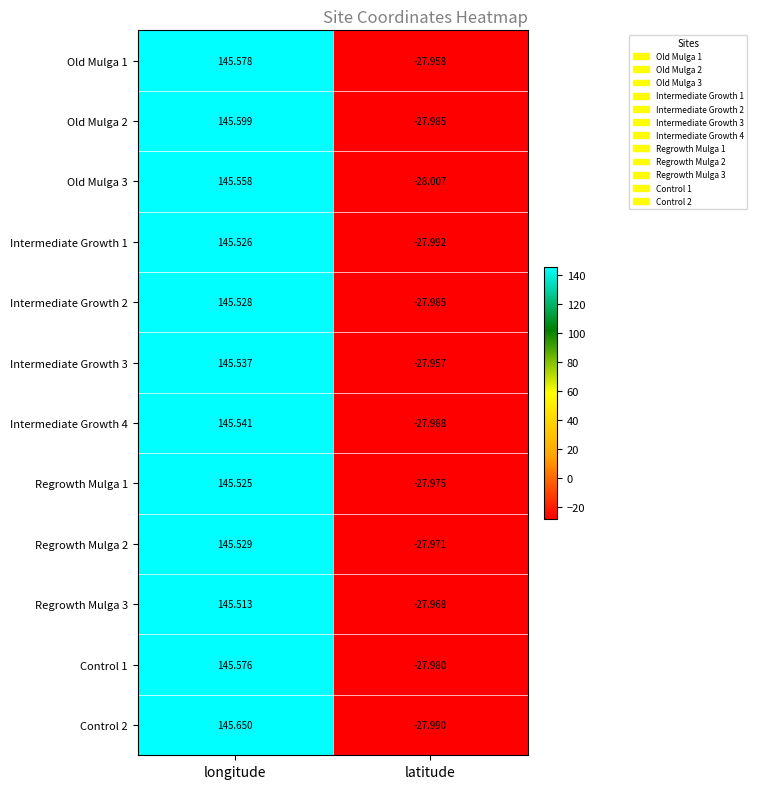

At which category is the sum across all series the highest?

longitude